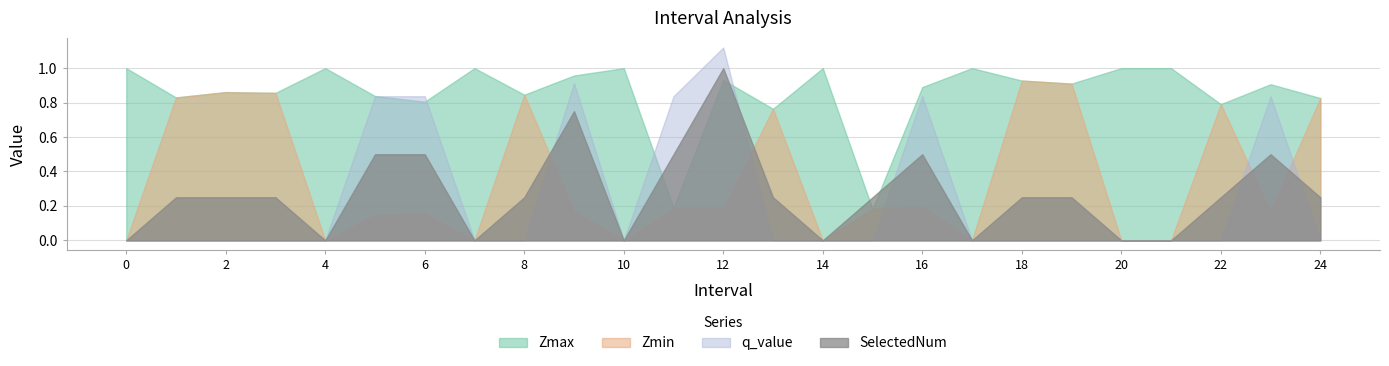

The value of q_value at 22 is 0.0. True or false?

True